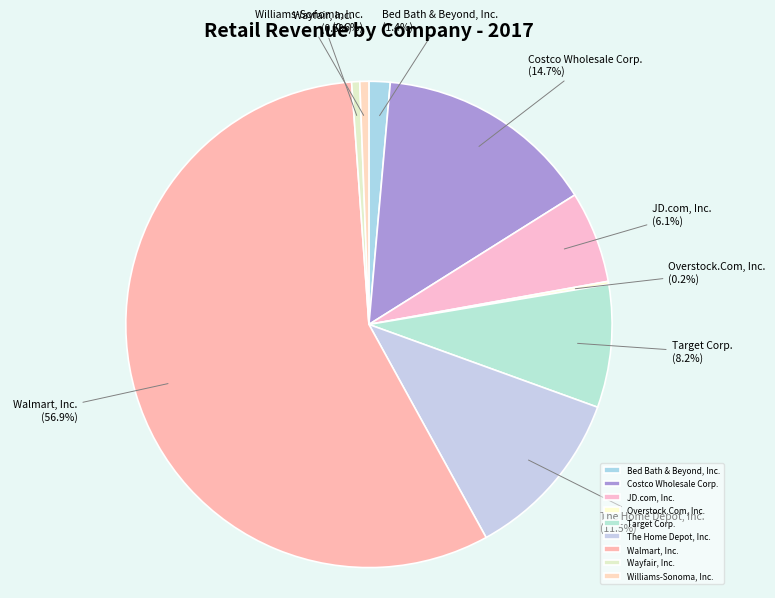

How much of the chart is everything except Williams-Sonoma, Inc.?

99.4%